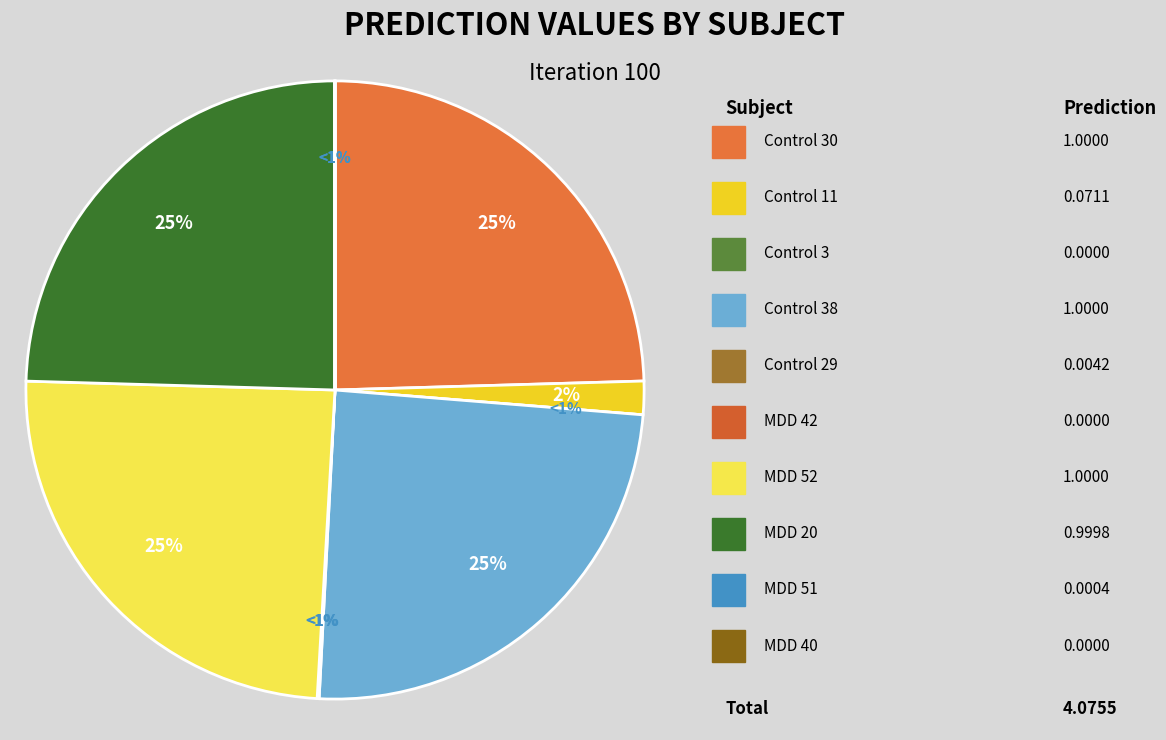

Is there a majority slice in this chart?

No